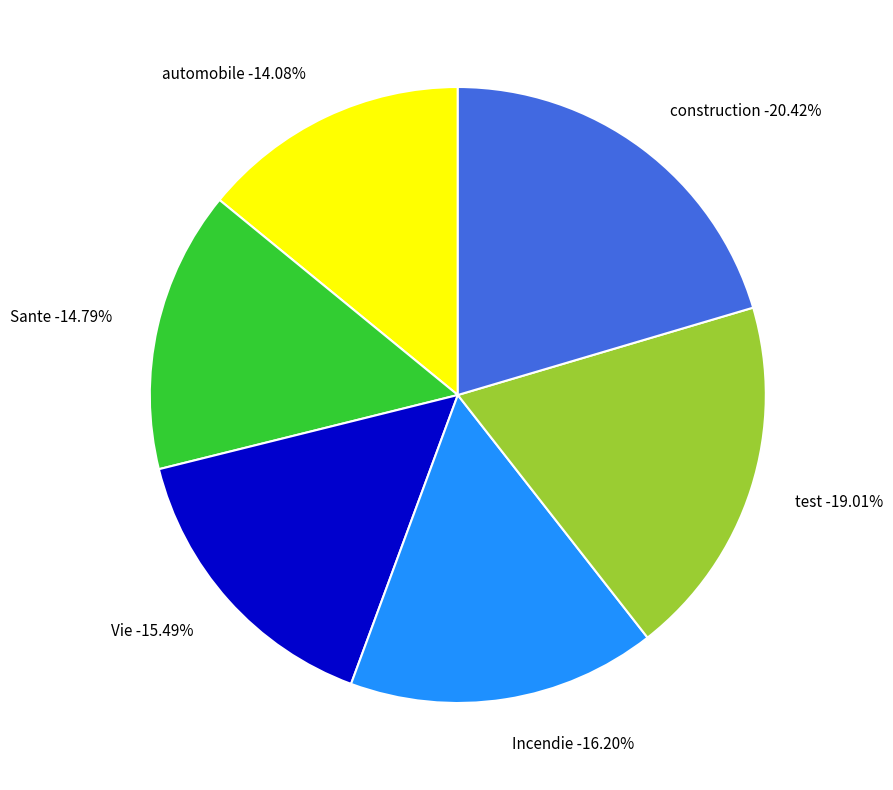

What is the ratio of the value at Vie to the value at test?

0.8